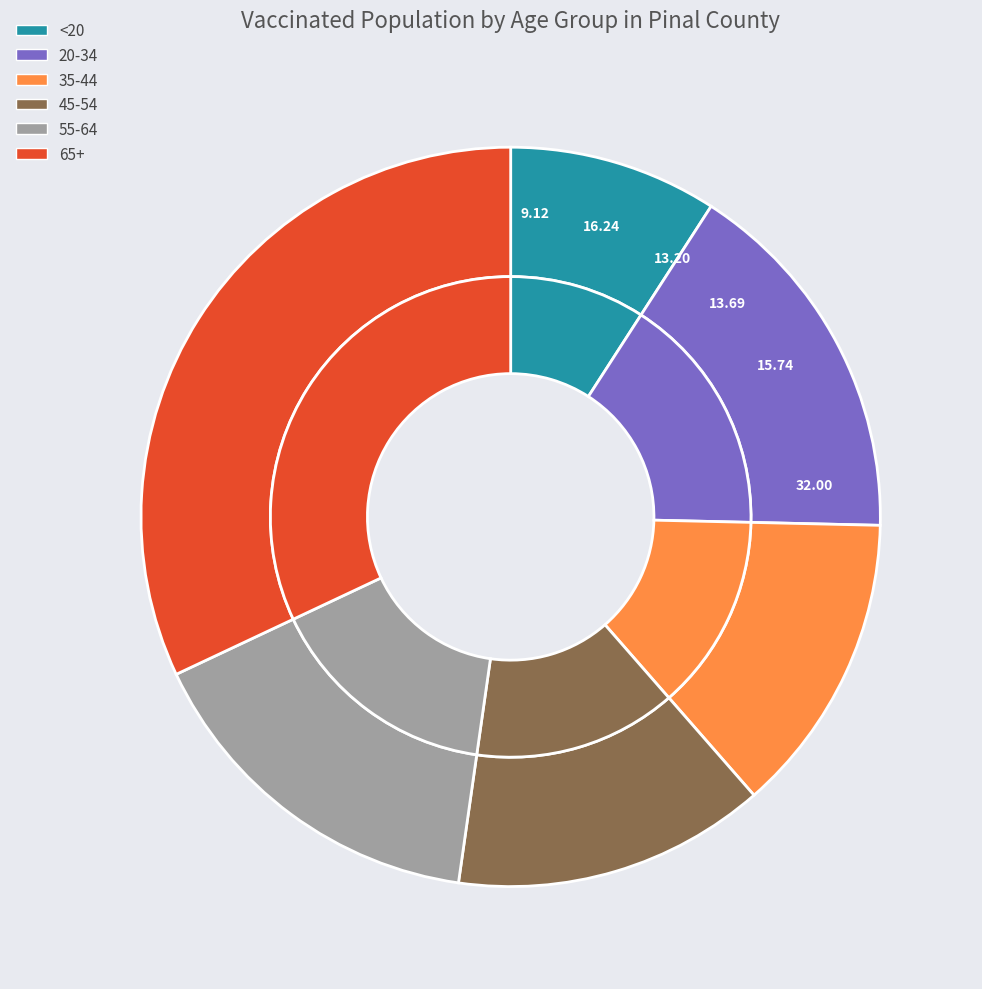

Which category has the biggest portion of the pie?

65+